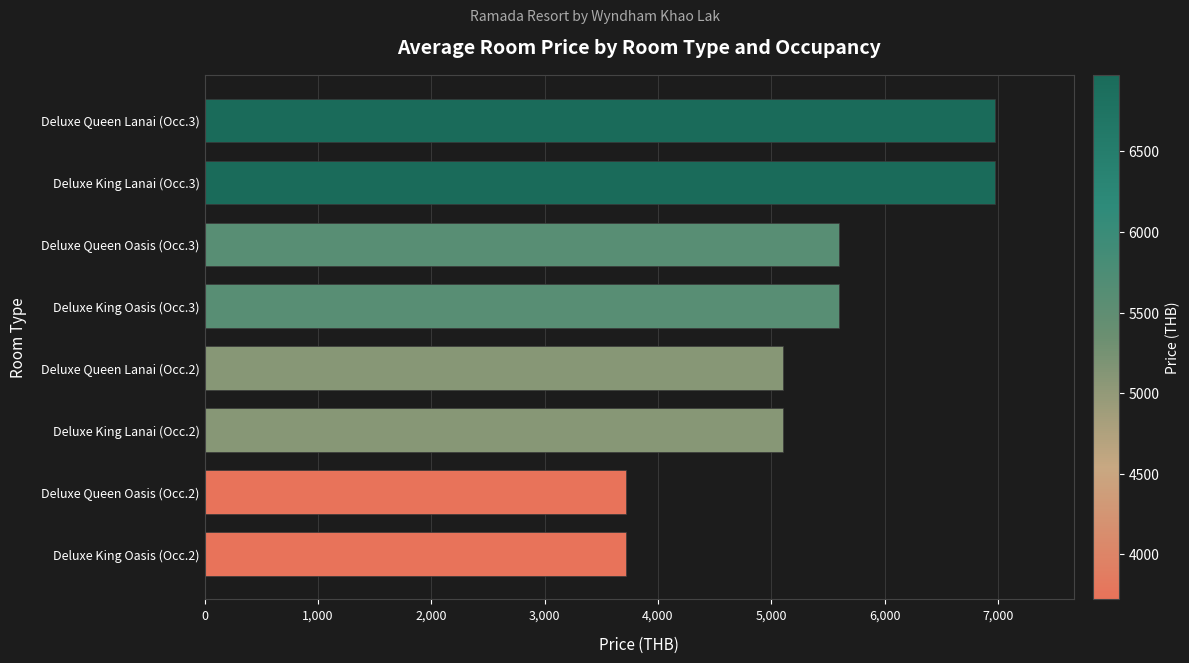

The value at Deluxe Queen Oasis (Occ.3) is 5595. True or false?

True